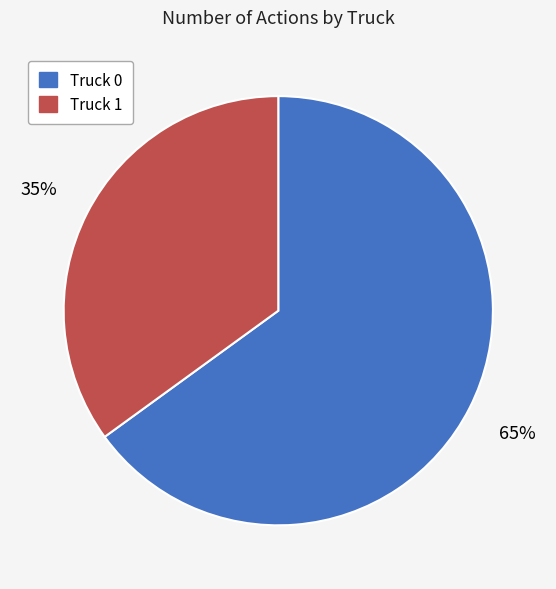

Do Truck 1 and Truck 0 together represent more than half of the pie?

Yes